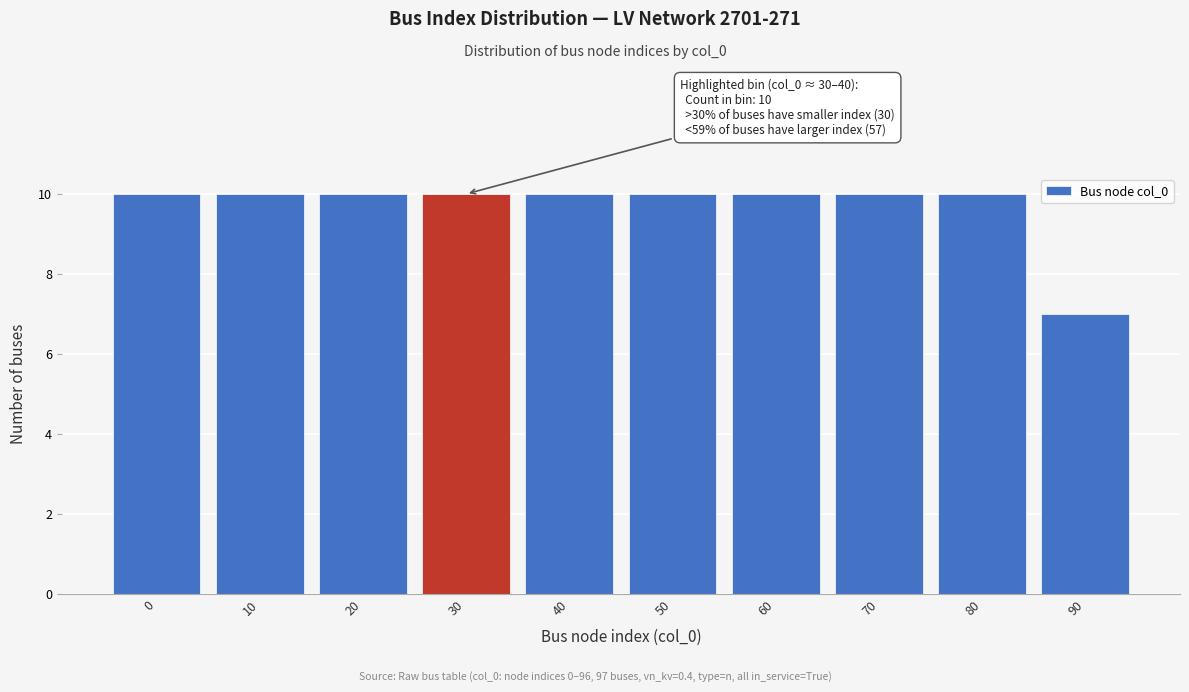

Reading left to right, extract all data points from this chart.

0=10	10=10	20=10	30=10	40=10	50=10	60=10	70=10	80=10	90=7